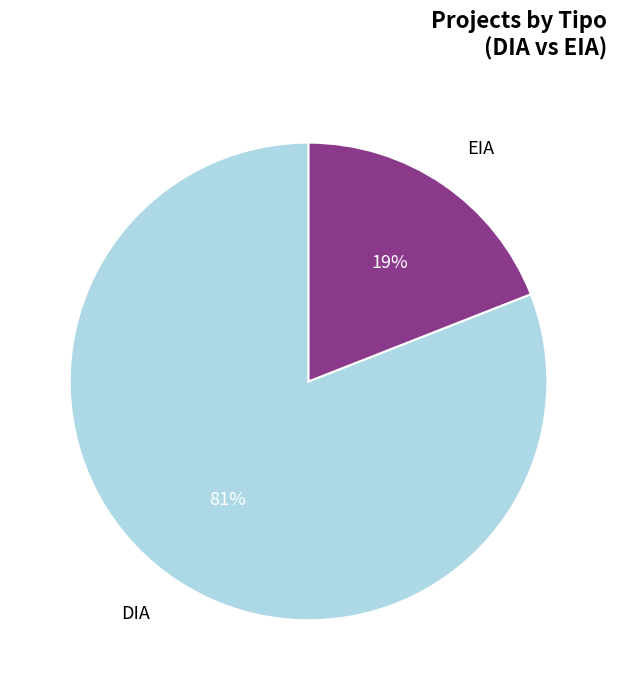

To the nearest percent, what is the difference between the EIA and DIA slice percentages?

62%